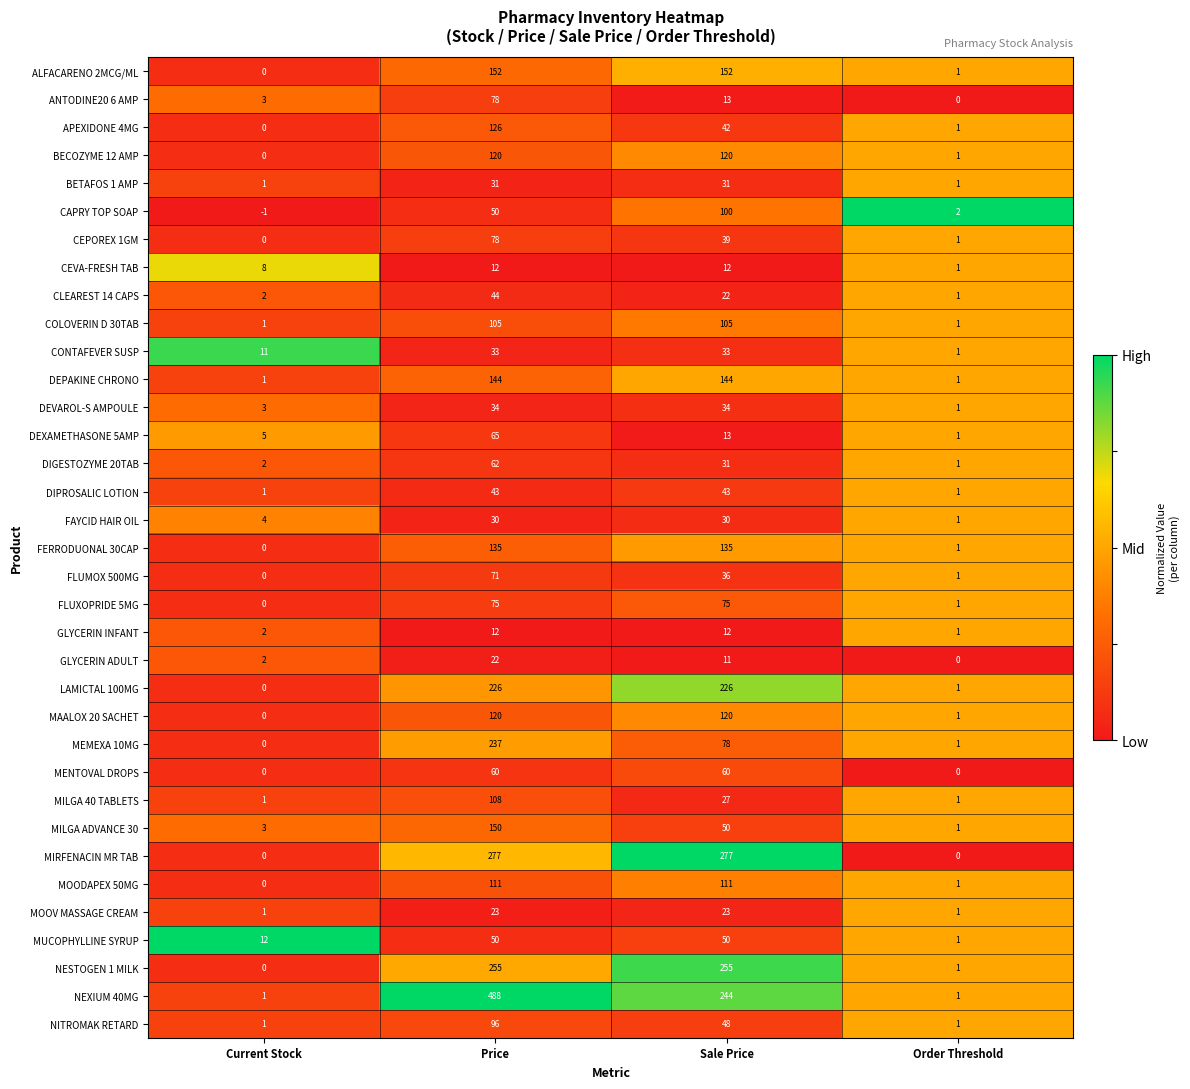

What is the highest value of the MOOV MASSAGE CREAM series?

23